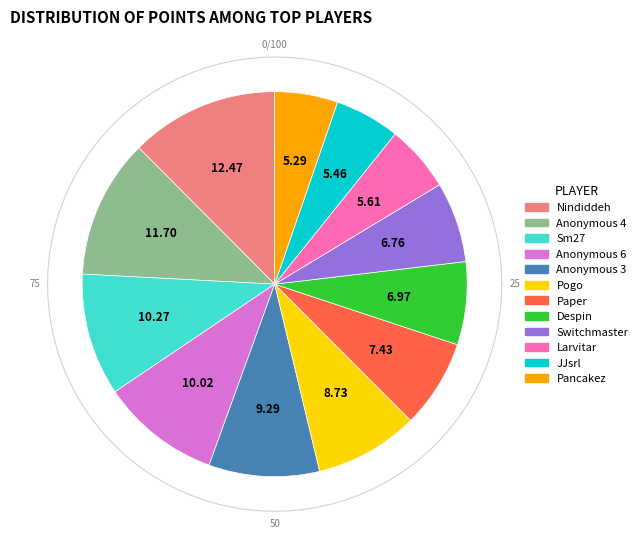

How many segments does this pie chart have?

12